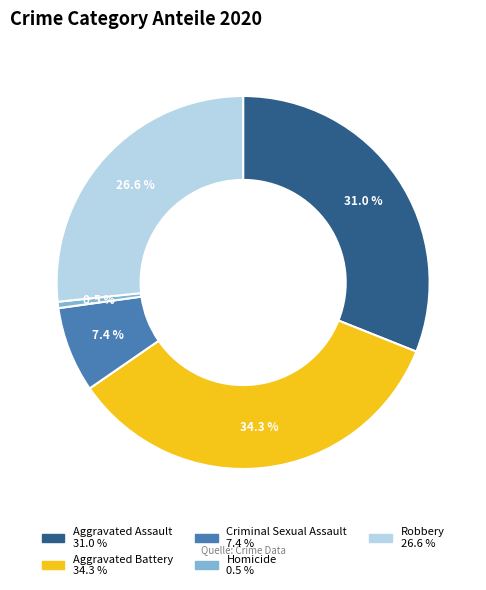

Is there any slice that represents more than half of the pie?

No